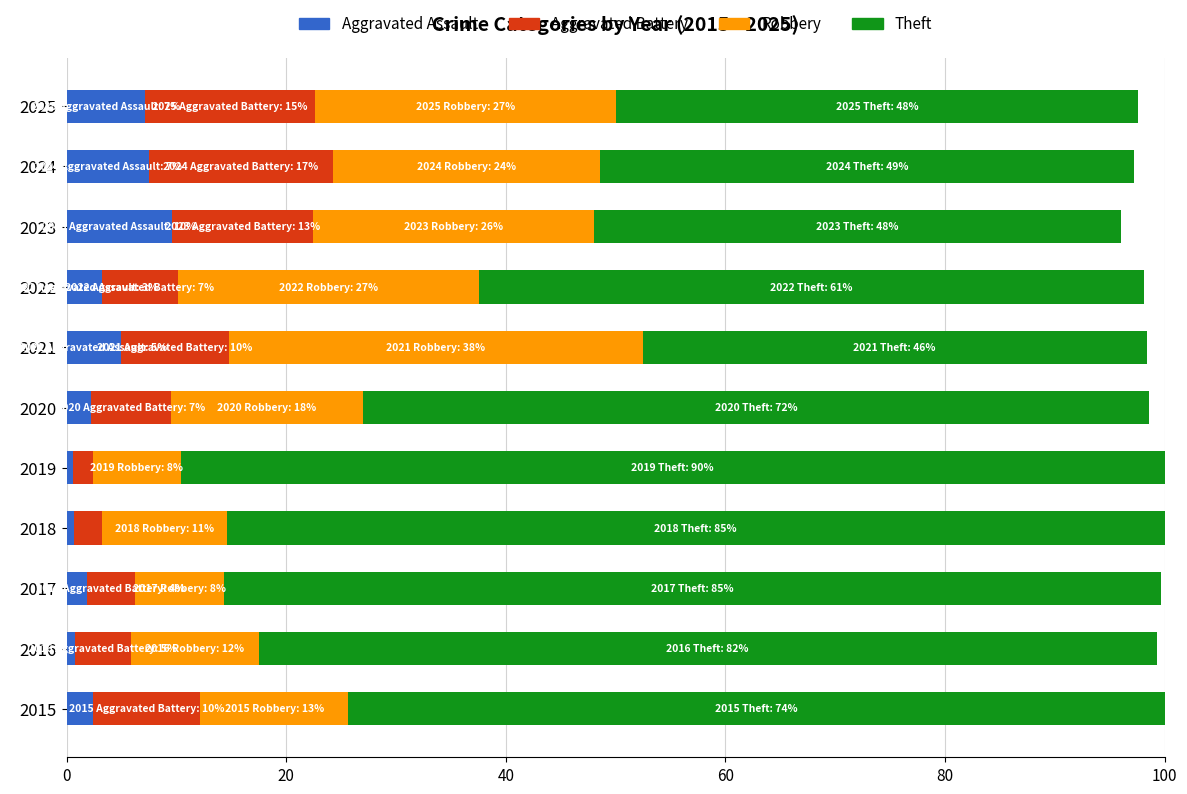

Count the number of categories in the chart.

11